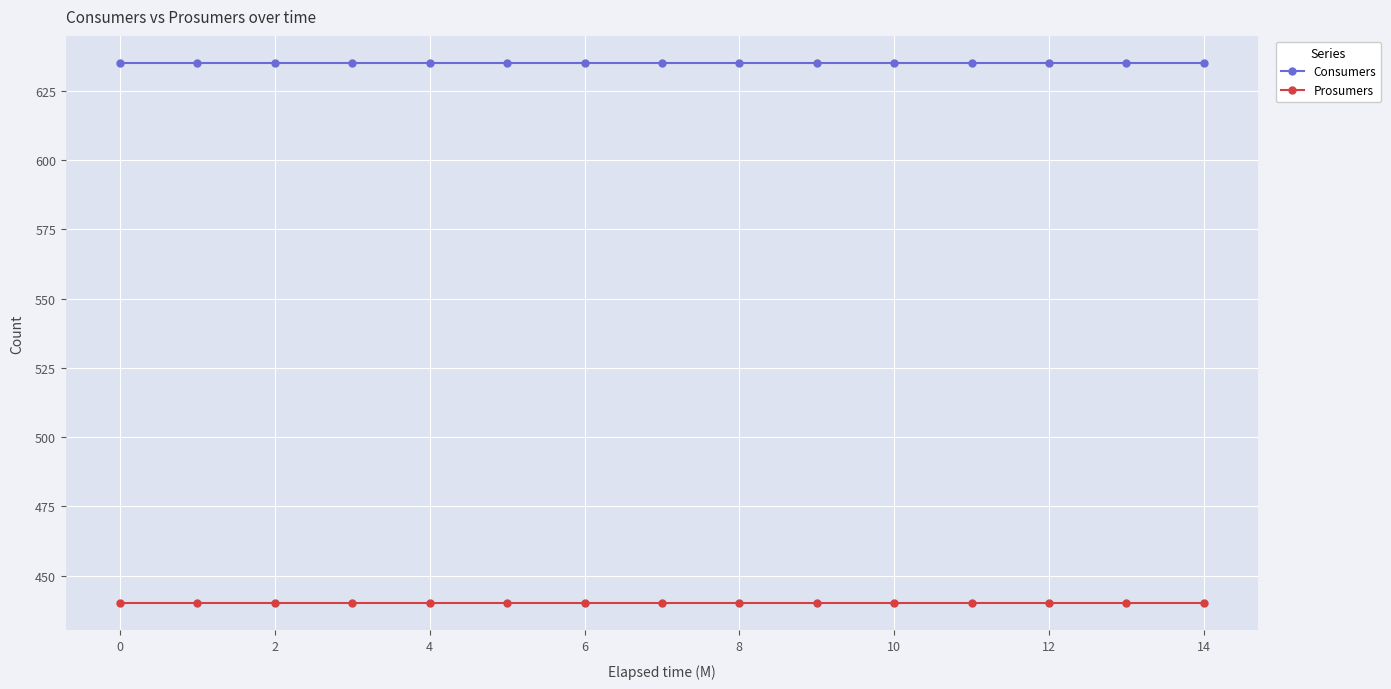

What is the greatest value displayed?

635